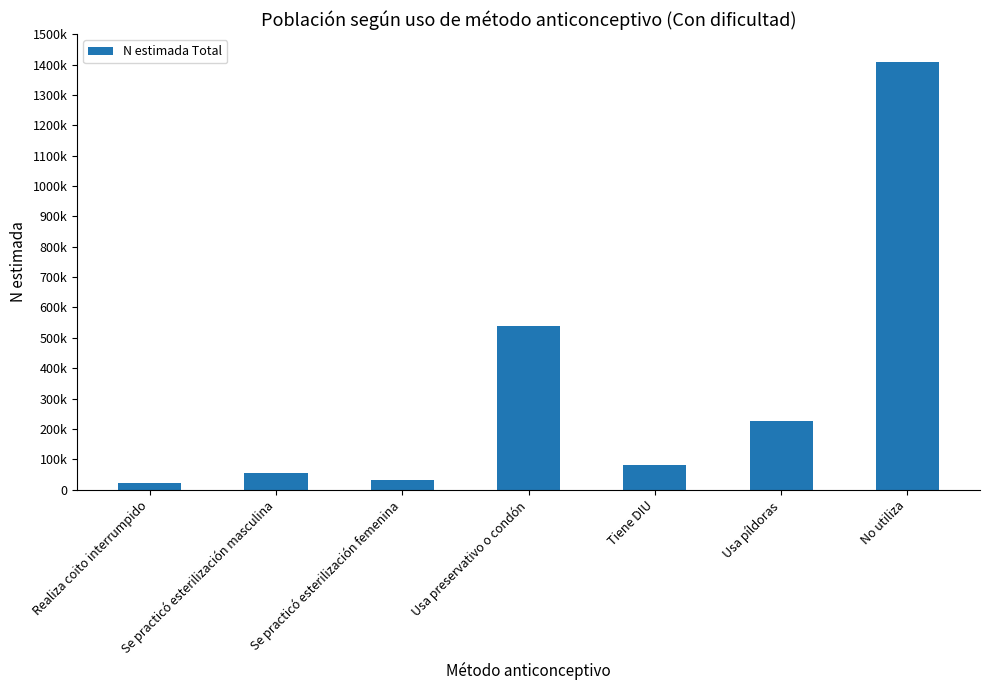

What is the value of the 4th bar from the left?

538732